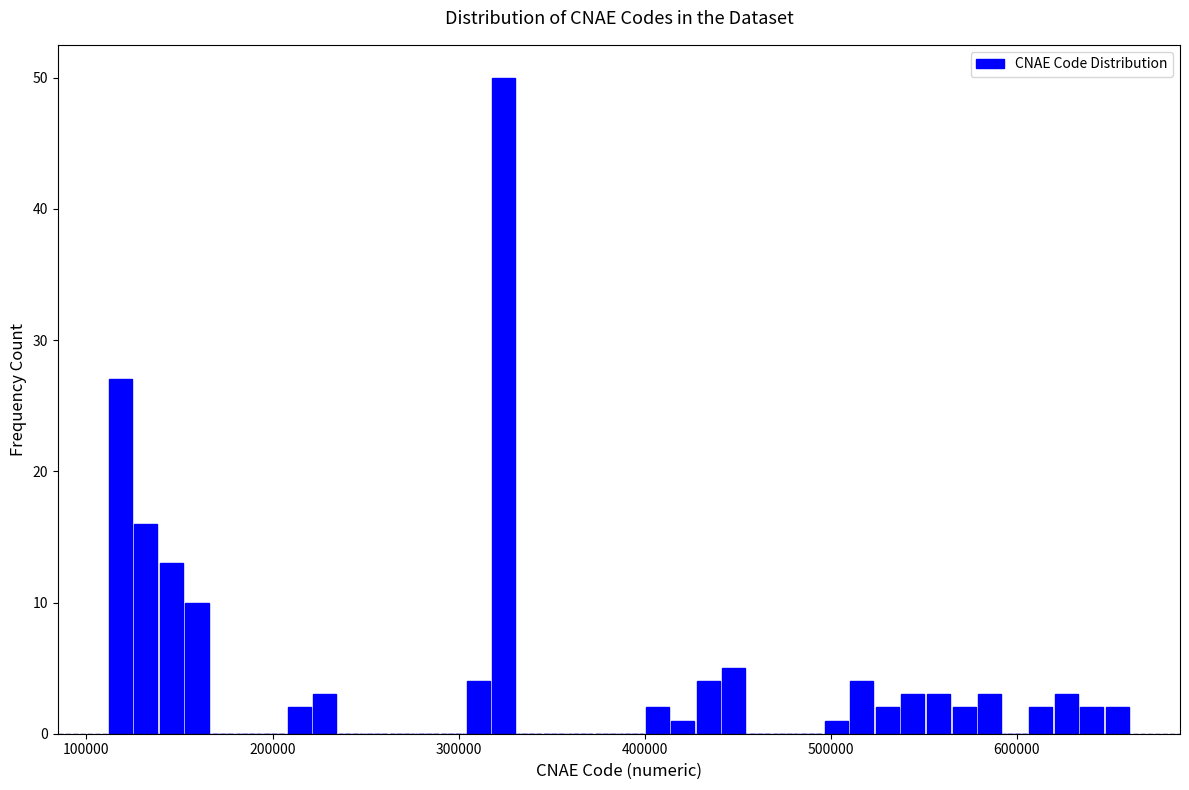

Read against the x-axis, roughly where is the centre of the tallest bar?

320000